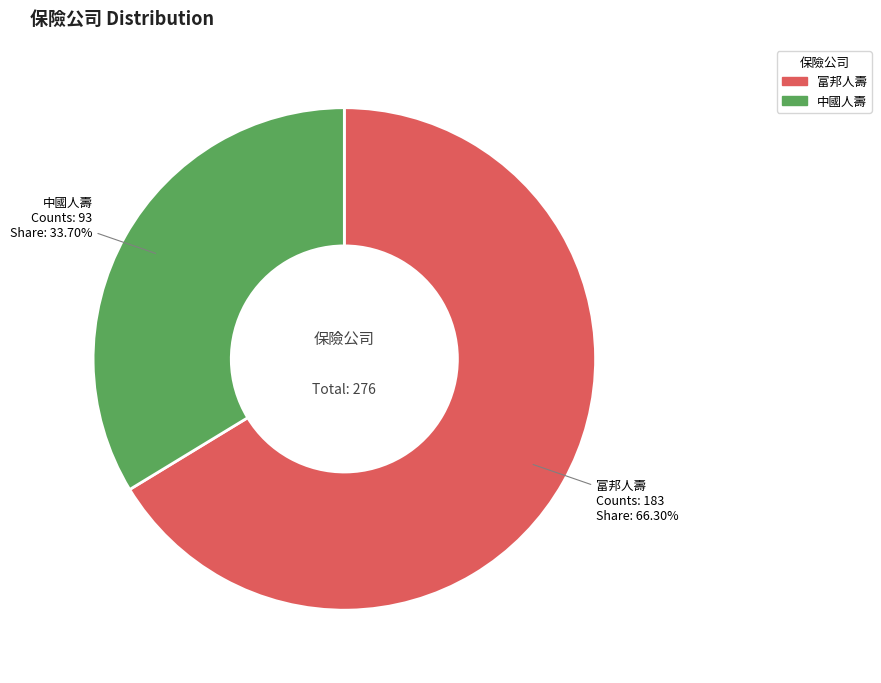

The 富邦人壽 slice represents 44% of the pie. True or false?

False